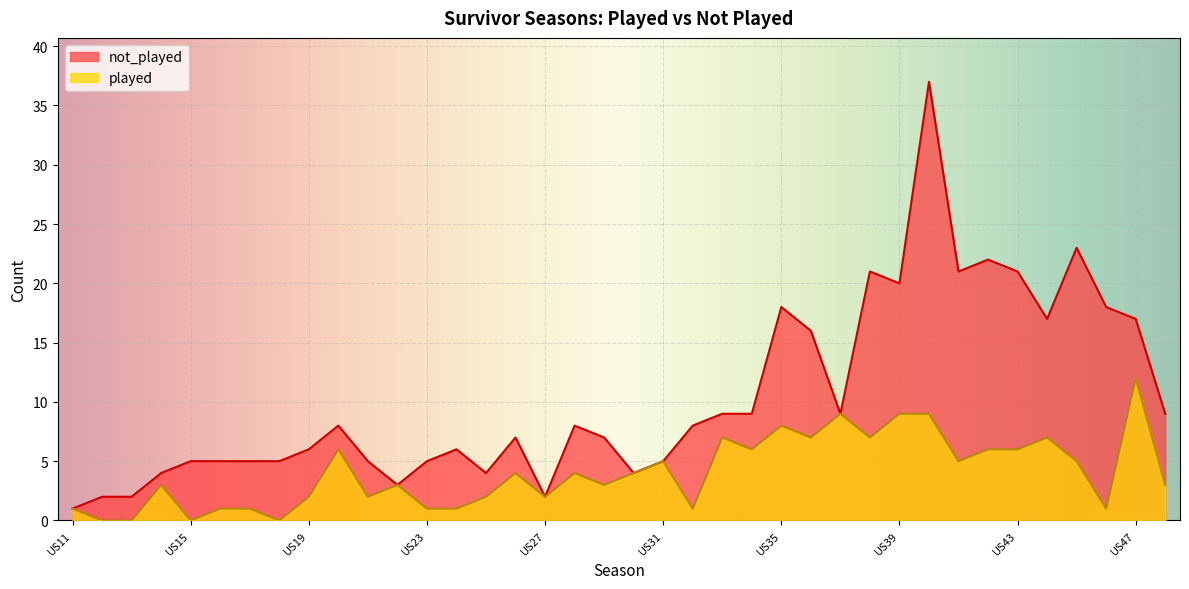

Reading right to left, extract all data points from this chart.

not_played: 9	17	18	23	17	21	22	21	37	20	21	9	16	18	9	9	8	5	4	7	8	2	7	4	6	5	3	5	8	6	5	5	5	5	4	2	2	1
played: 3	12	1	5	7	6	6	5	9	9	7	9	7	8	6	7	1	5	4	3	4	2	4	2	1	1	3	2	6	2	0	1	1	0	3	0	0	1